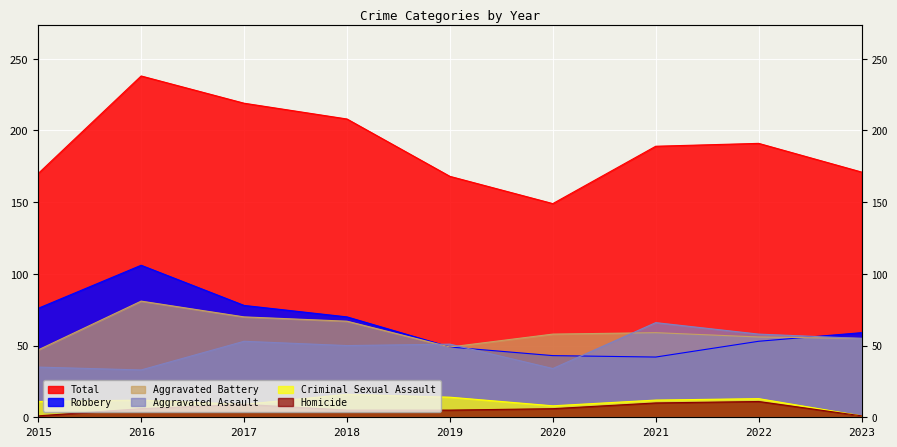

What is the sum of all Aggravated Battery values?

542